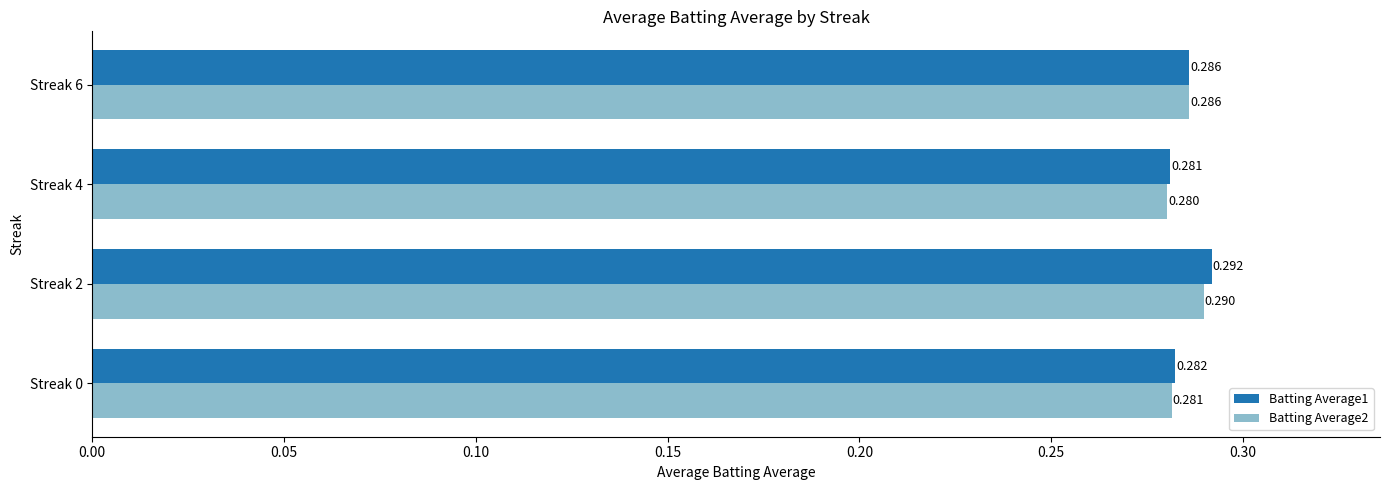

Rank the series by their average value, from highest to lowest.

Batting Average1, Batting Average2